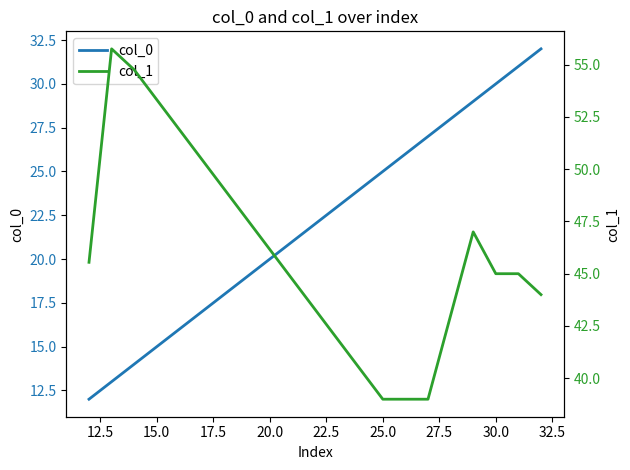

List the series in order of their overall mean, highest first.

col_1, col_0